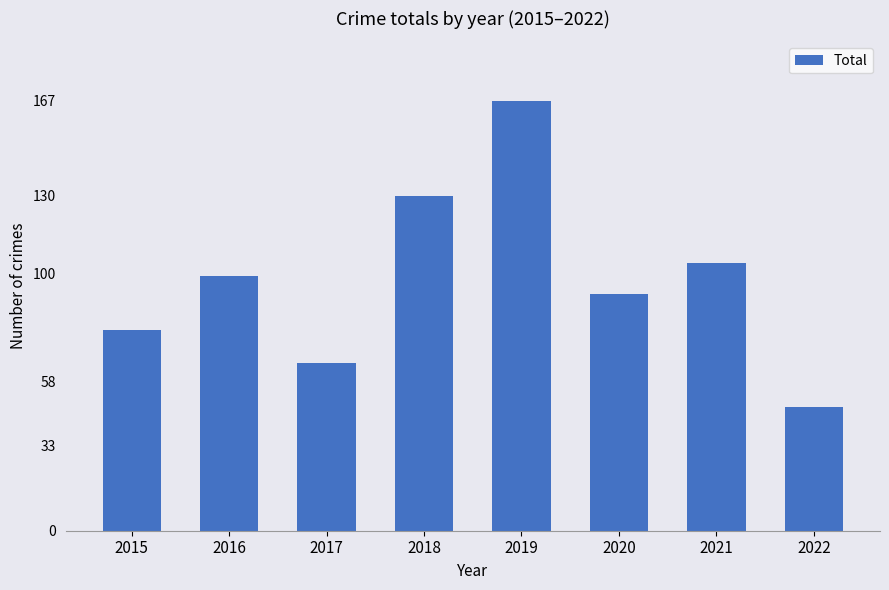

List the labels in order of value, largest first.

2019, 2018, 2021, 2016, 2020, 2015, 2017, 2022